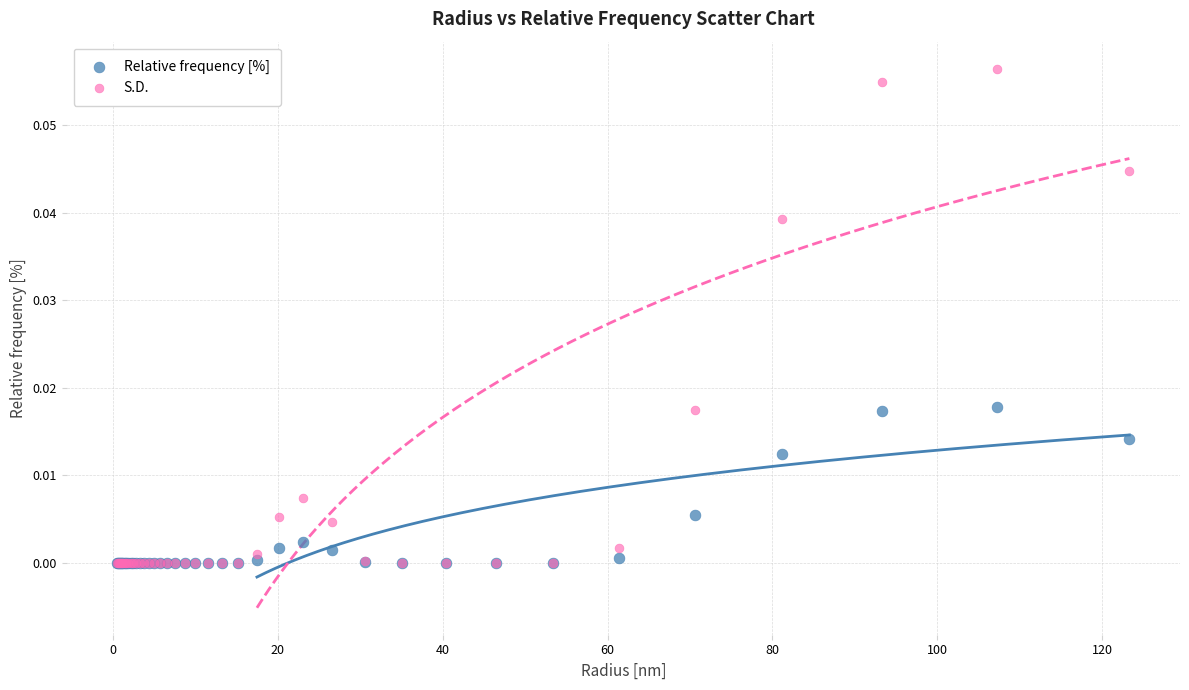

What are all the series names shown in the legend?

Relative frequency [%], S.D.